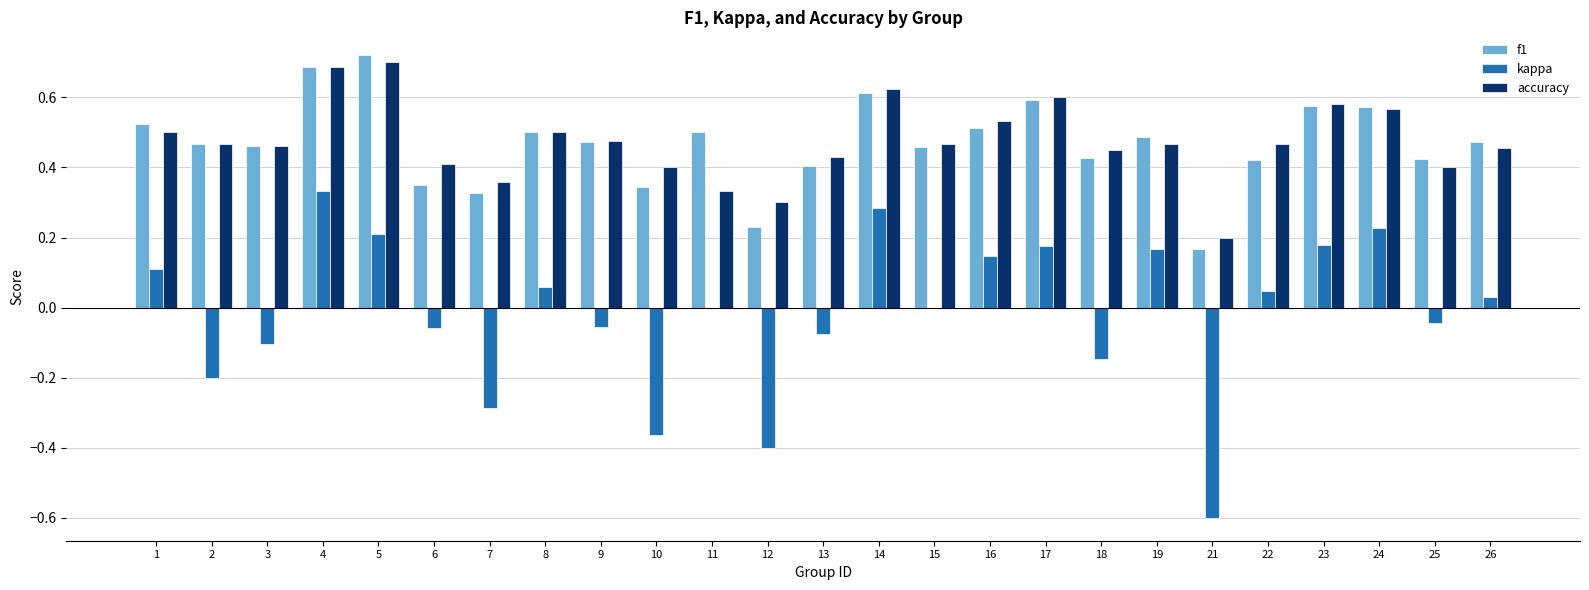

How many groups of bars are there?

25